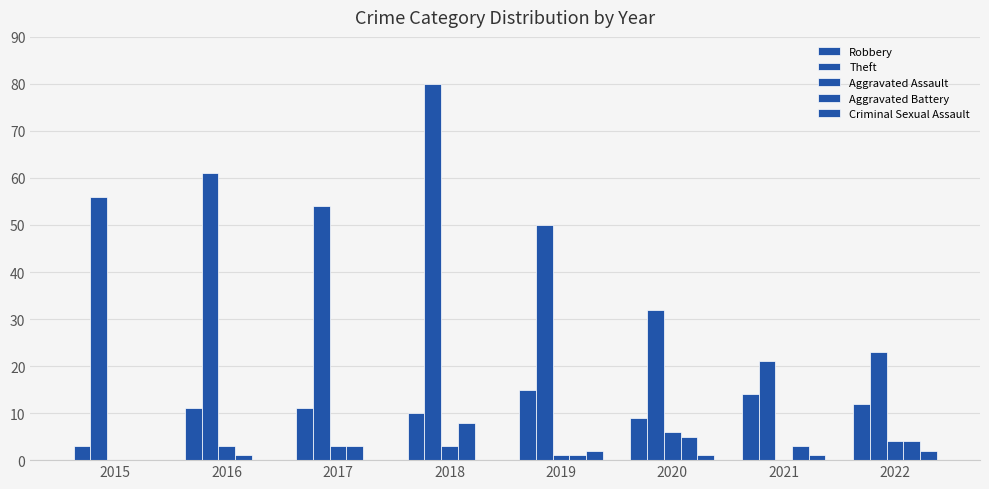

How many series are shown in this chart?

5